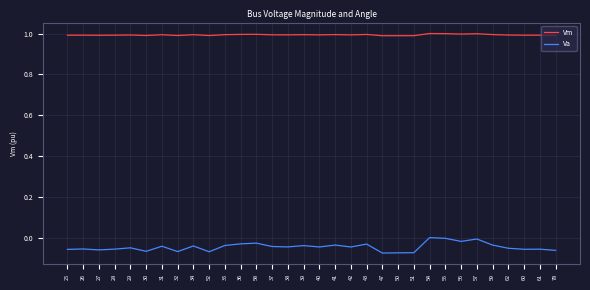

Is it true that Va equals -0.1 at 34?

False